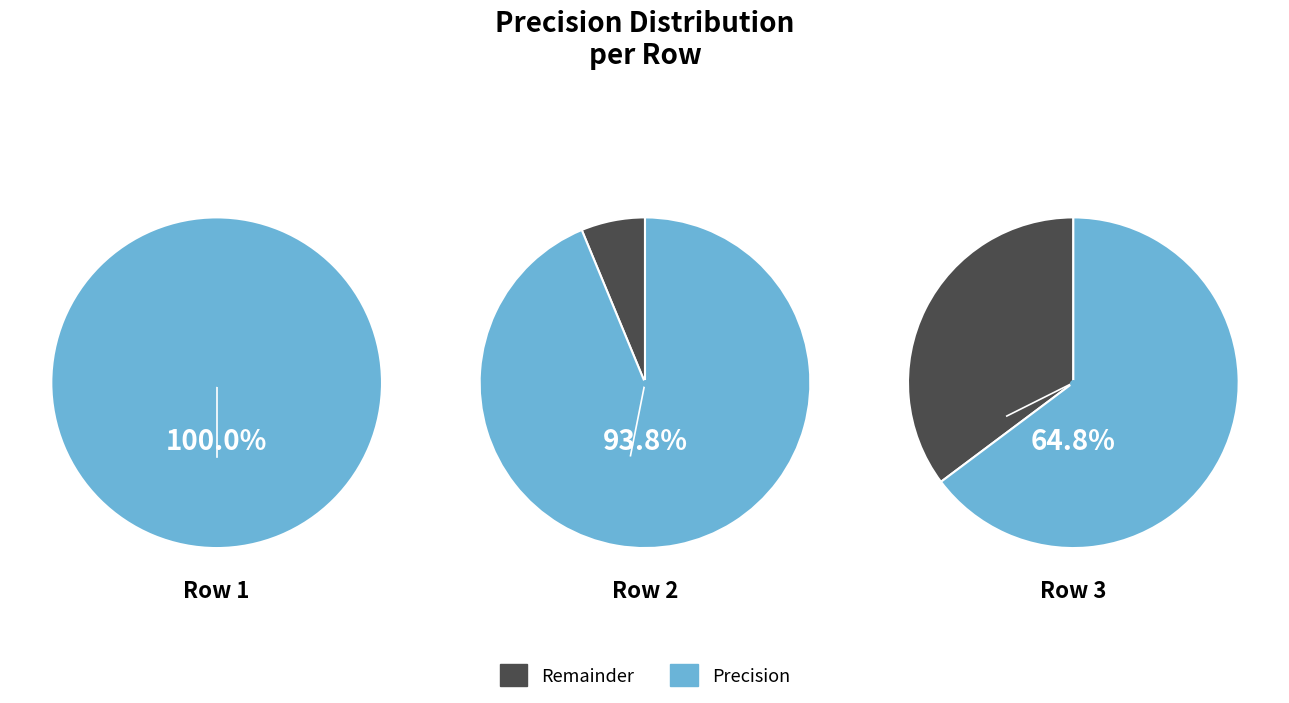

Which category has the smallest portion of the pie?

Row 1